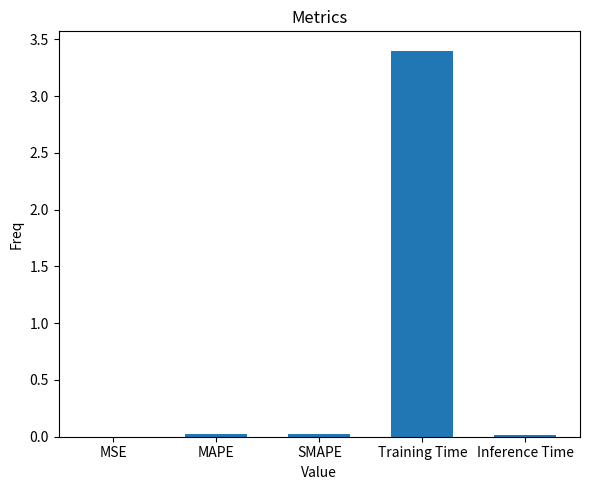

What is the approximate value at Training Time?

3.4